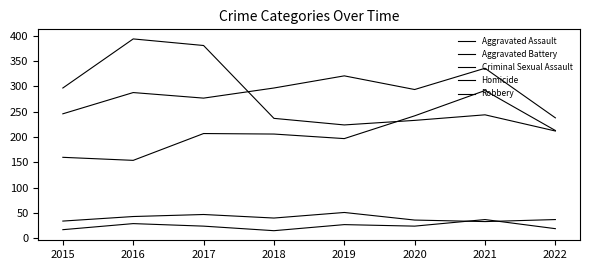

Does the chart display data point markers on the line(s)?

No